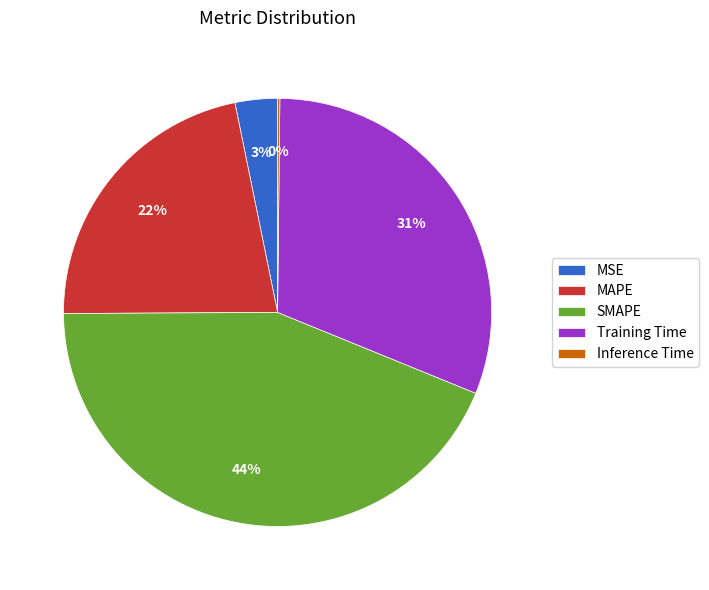

Which slice is the largest?

SMAPE